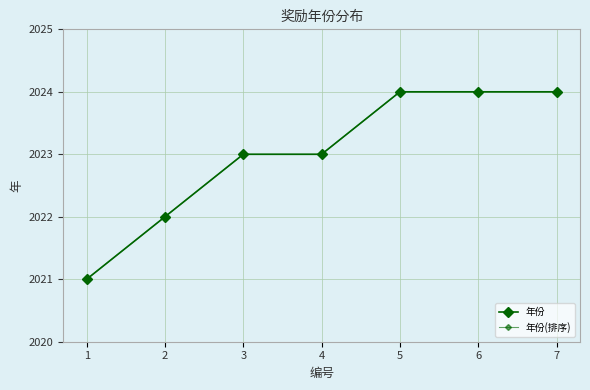

True or false: 年份(排序) and 年份 cross at least once.

False